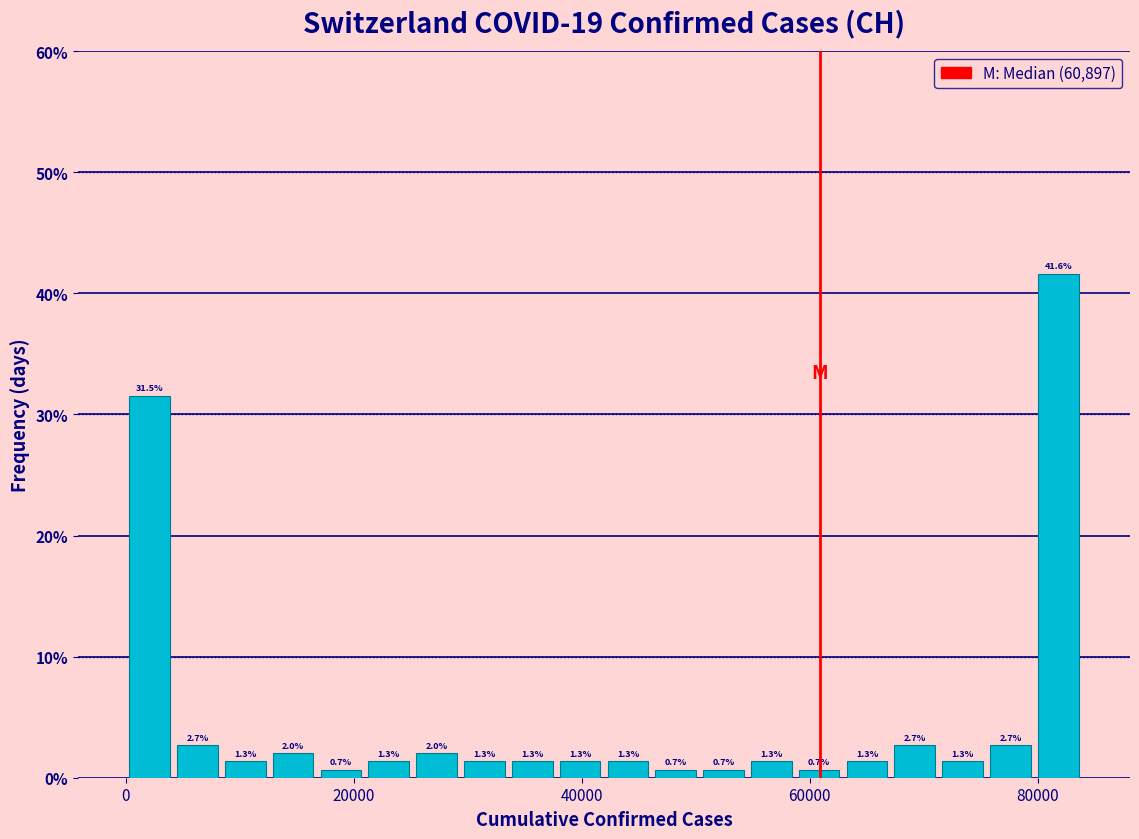

Around what value on the x-axis is the tallest bar? Give the approximate position of its centre, as read against the axis.

82000